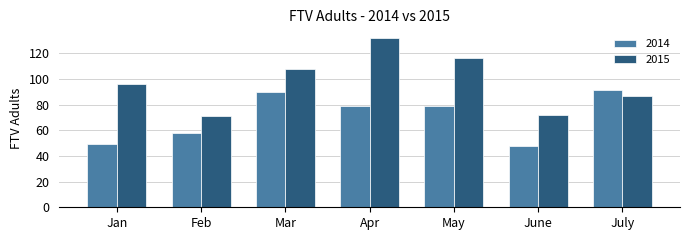

What is the maximum value for 2015?

132